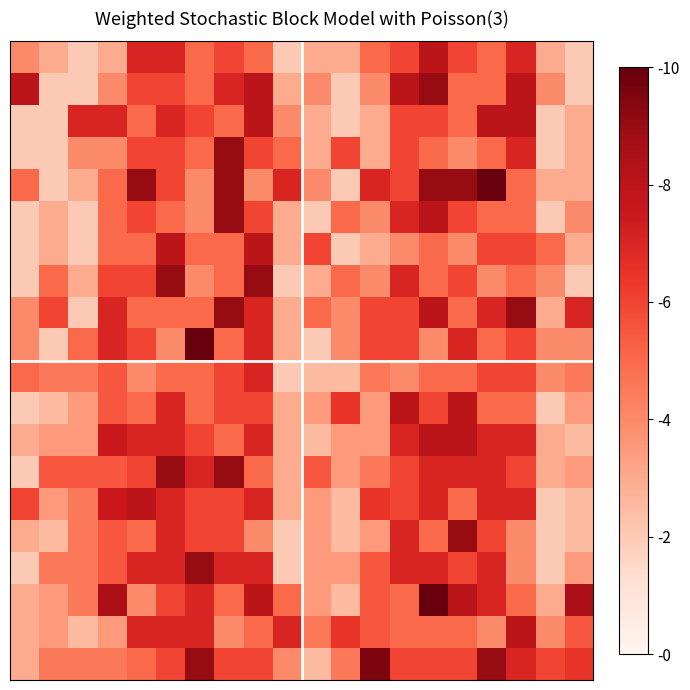

Count the number of categories in the chart.

20